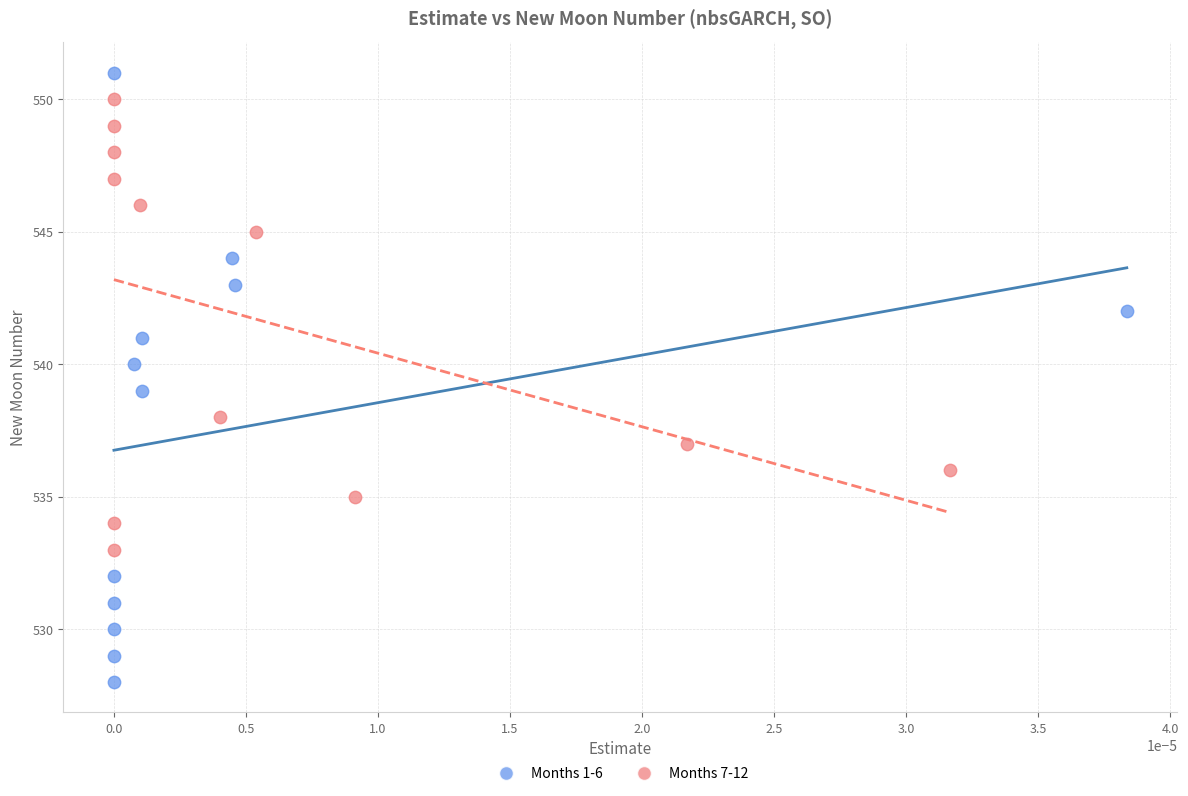

Which series contains the lowest Y value?

Months 1-6